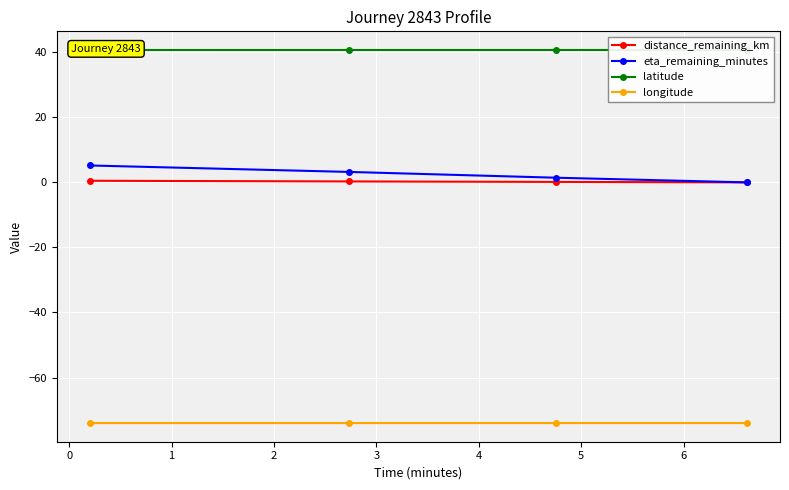

What is the maximum value for longitude?

-74.0